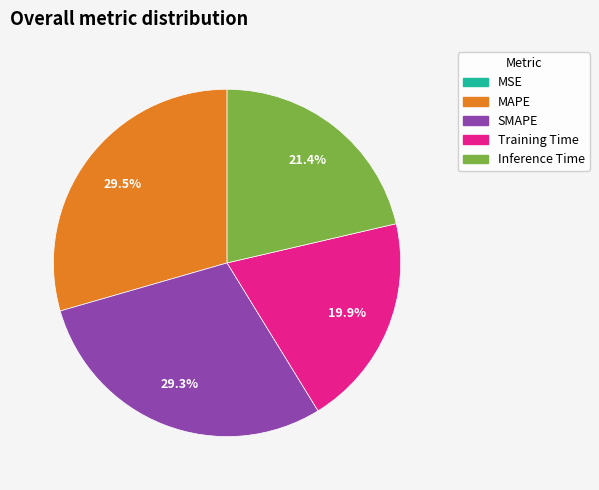

Approximately how many times larger is the value at MAPE compared to SMAPE?

1.0